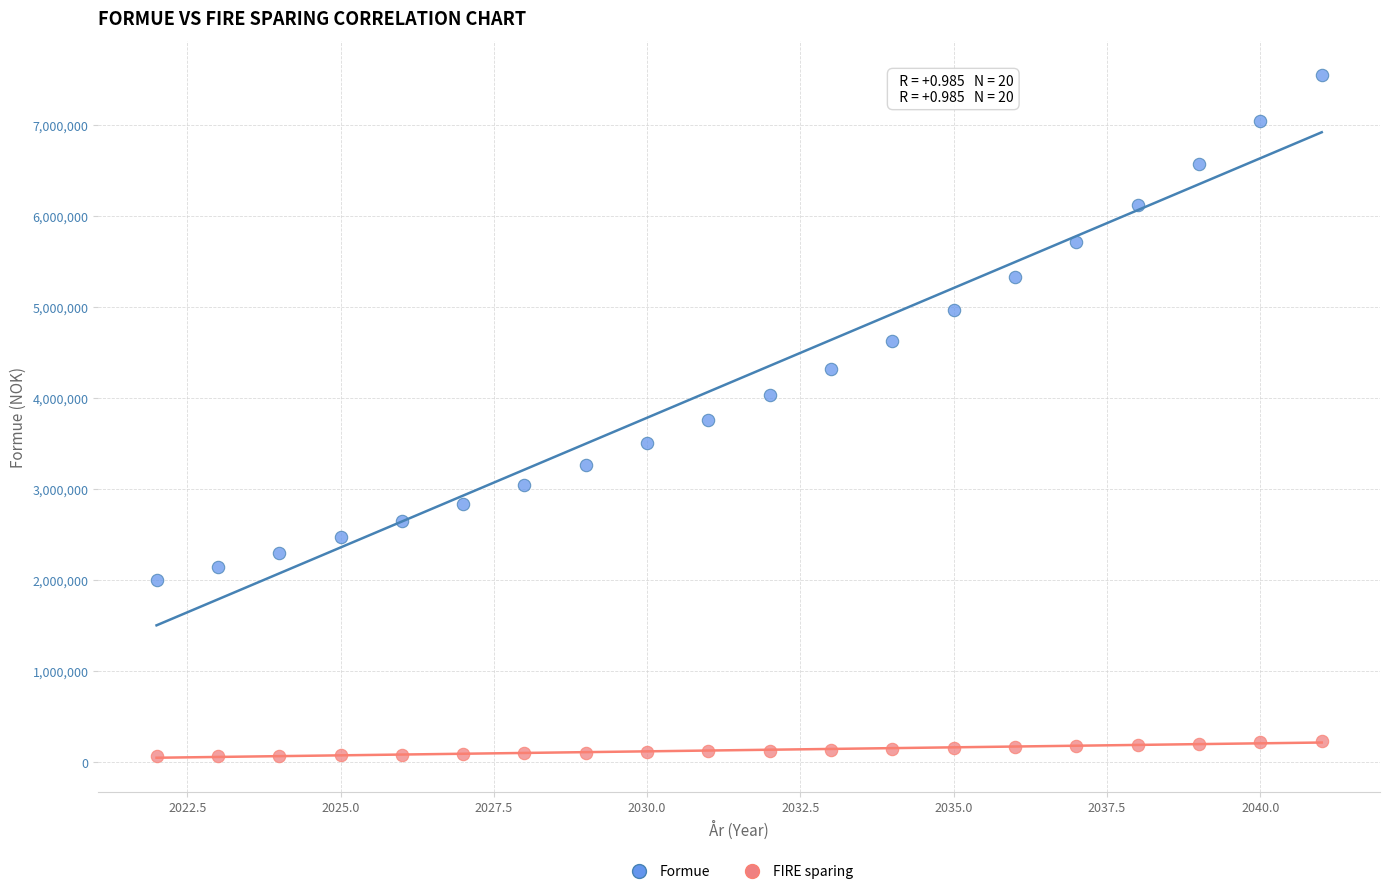

Which series contains the highest Y value?

Formue